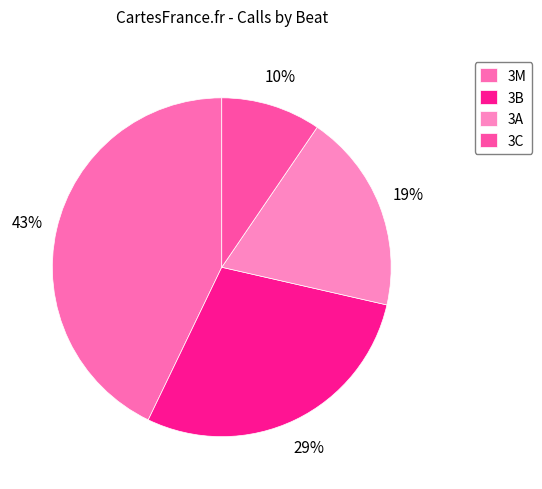

To the nearest percent, what percentage of the pie is 3B?

29%